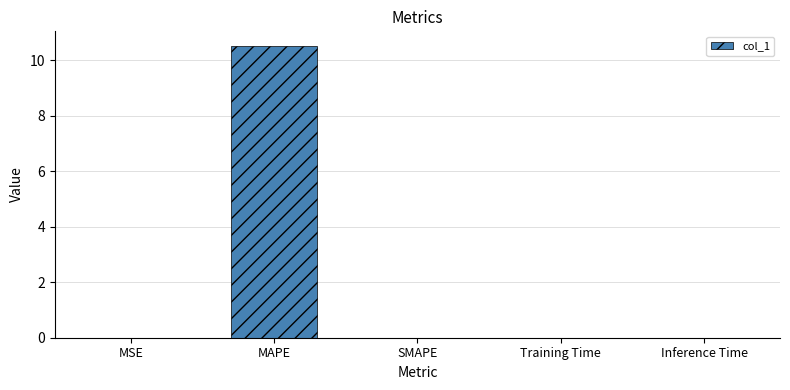

The chart shows a value of 10.5 at MAPE. True or false?

True